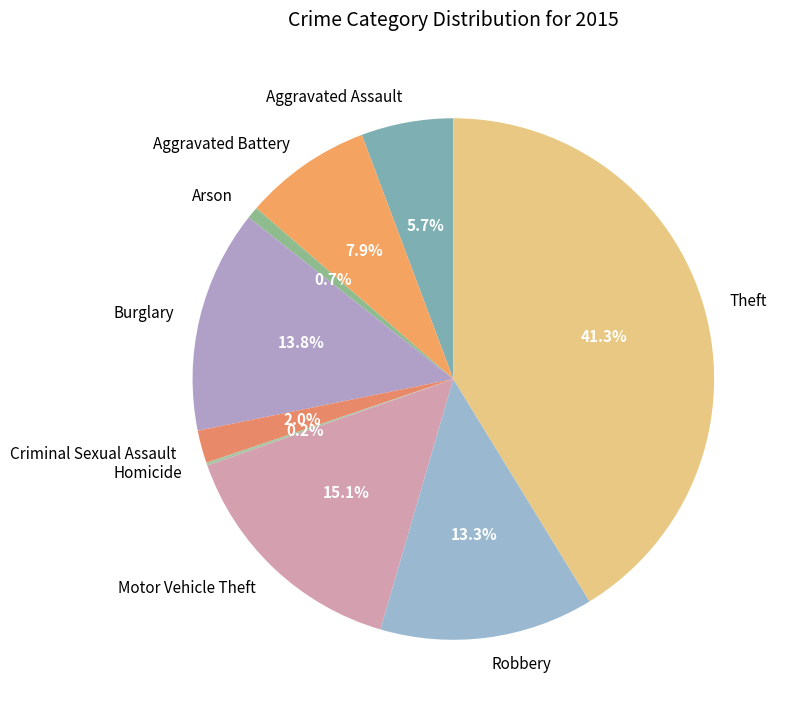

Which category has the biggest portion of the pie?

Theft